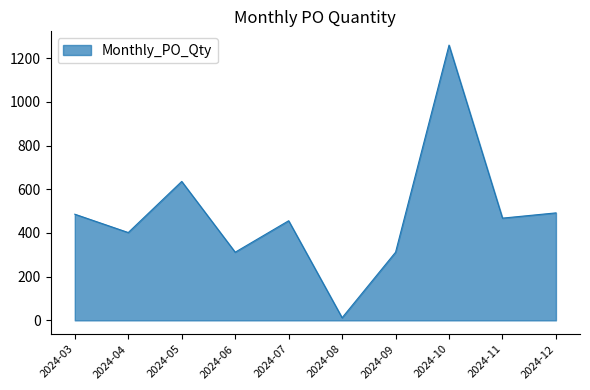

The value at 2024-04 is 646. True or false?

False